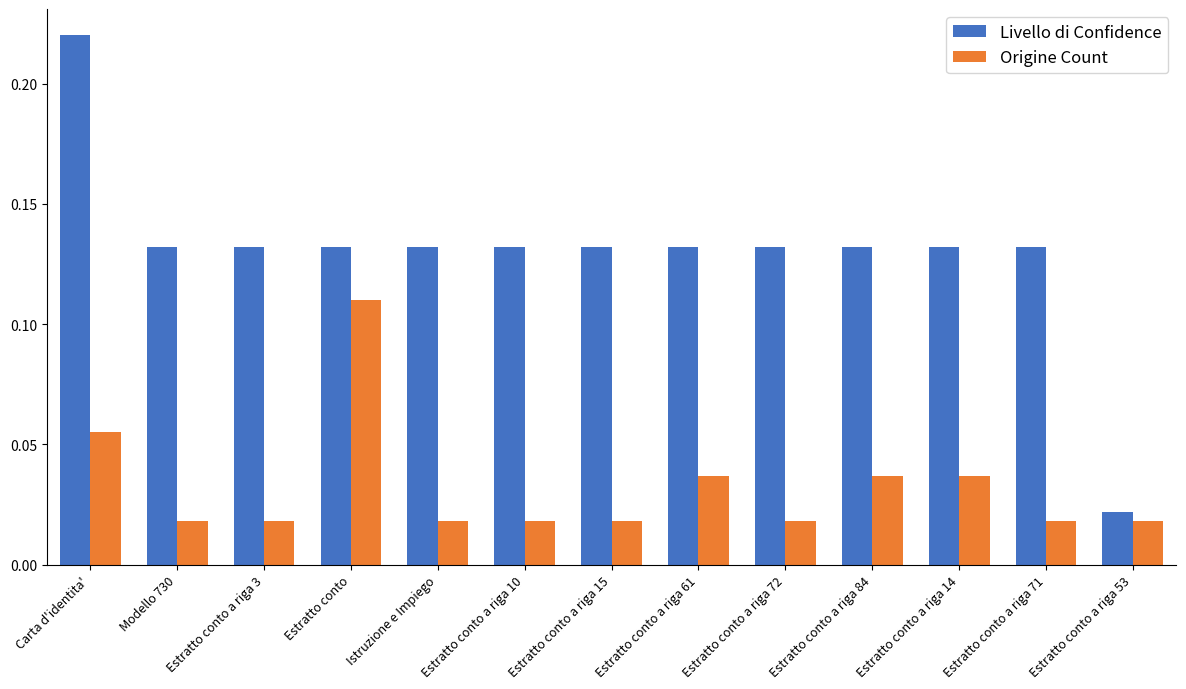

Rank the series by their average value, from lowest to highest.

Origine Count, Livello di Confidence